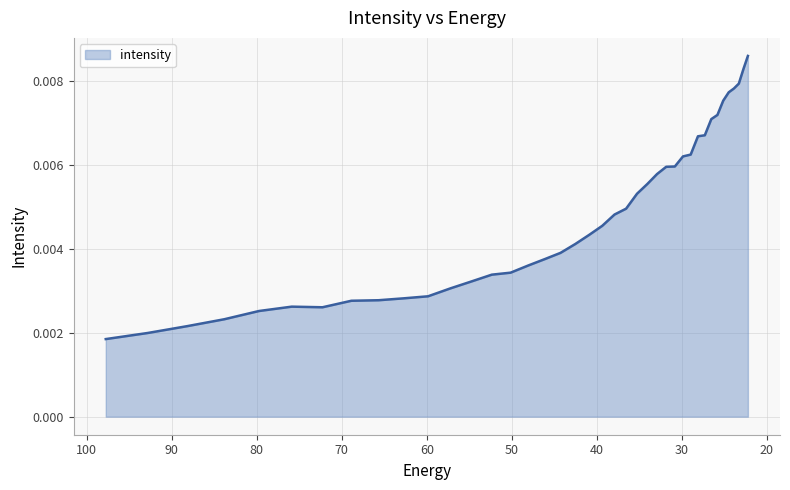

How many interior local peaks (higher than both neighbors) does the data have?

1